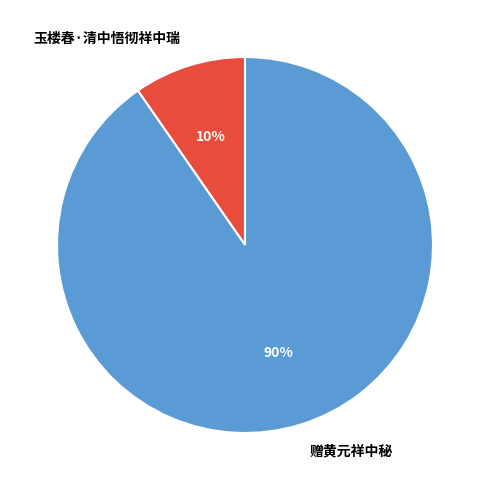

To the nearest percent, what is the average slice percentage?

50%